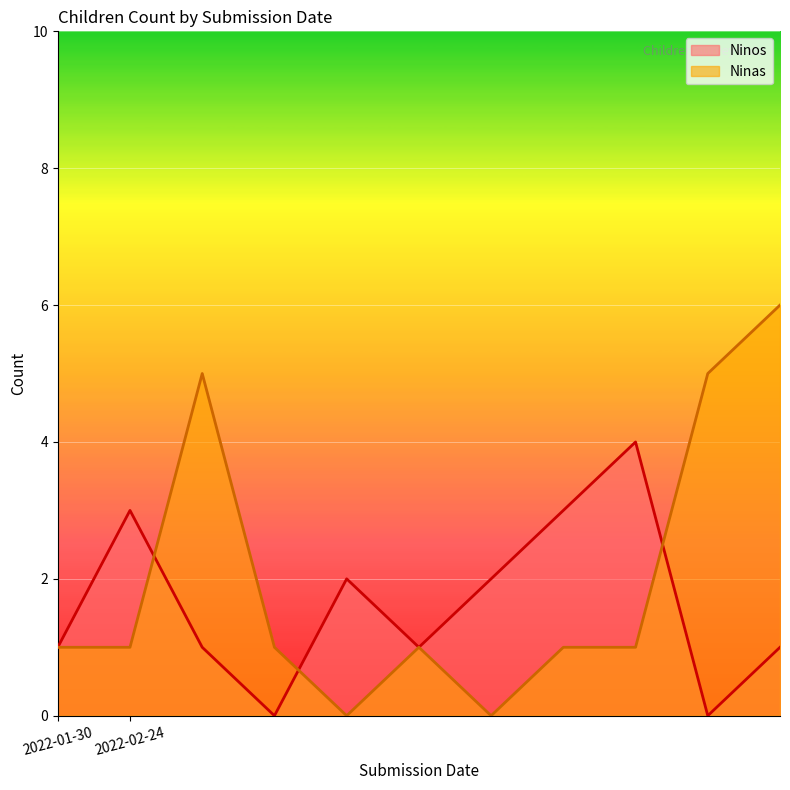

At which category does Ninos reach its first local peak?

2022-02-24